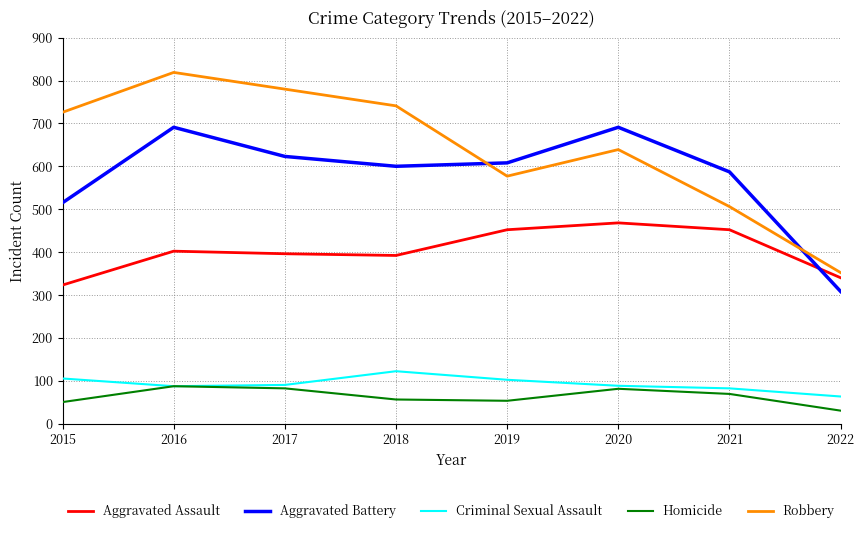

Which category has the highest value in the Criminal Sexual Assault series?

2018